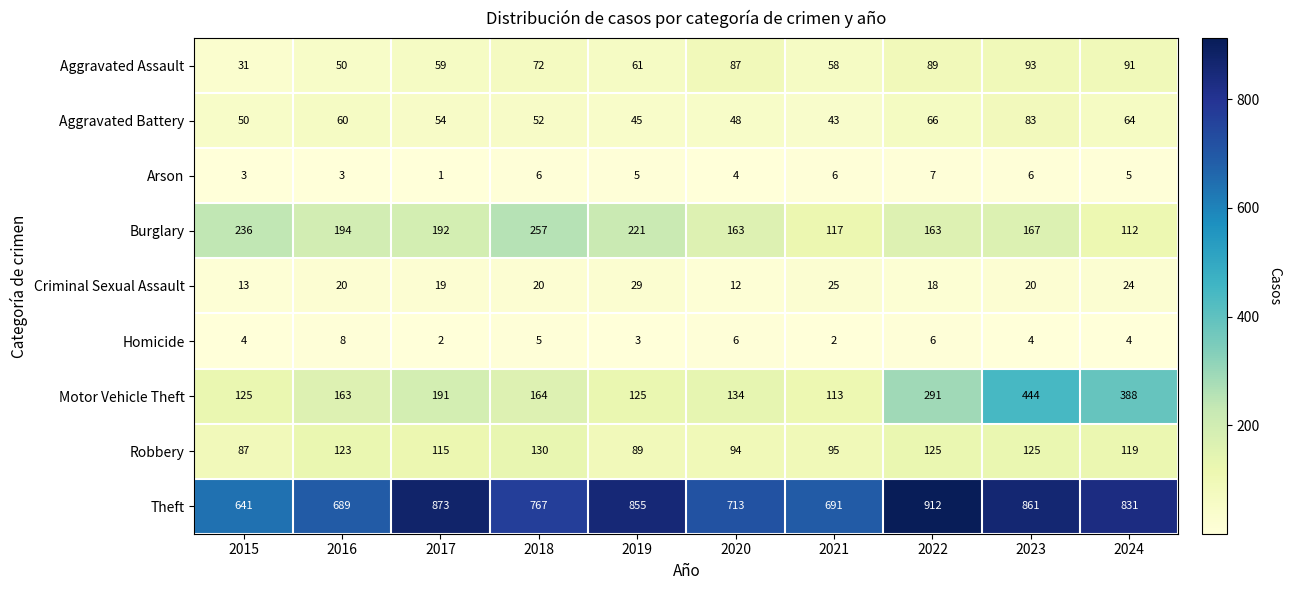

At how many categories does at least one series exceed 747?

6